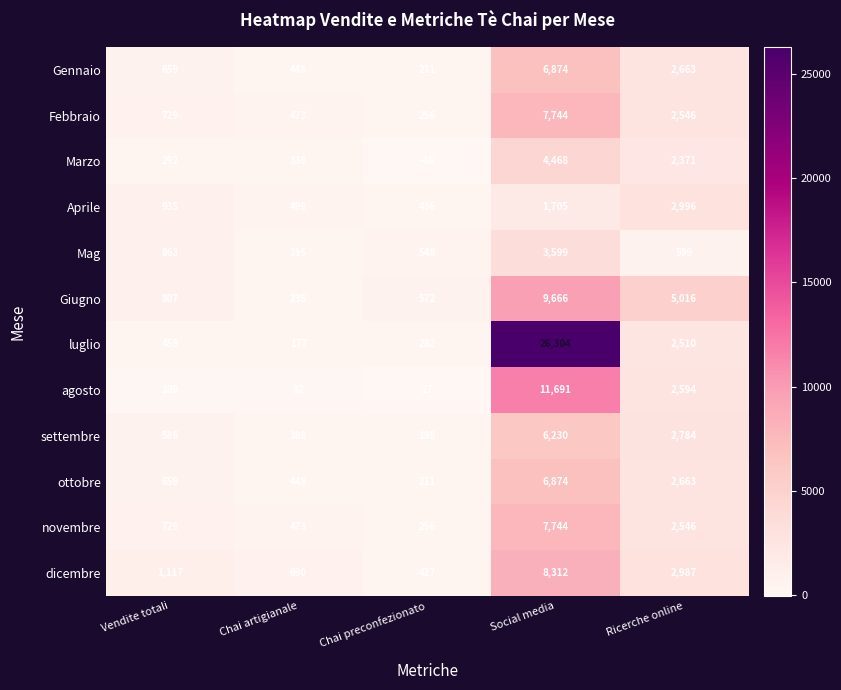

What is the sum of the Marzo values at Social media and Chai preconfezionato?

4422